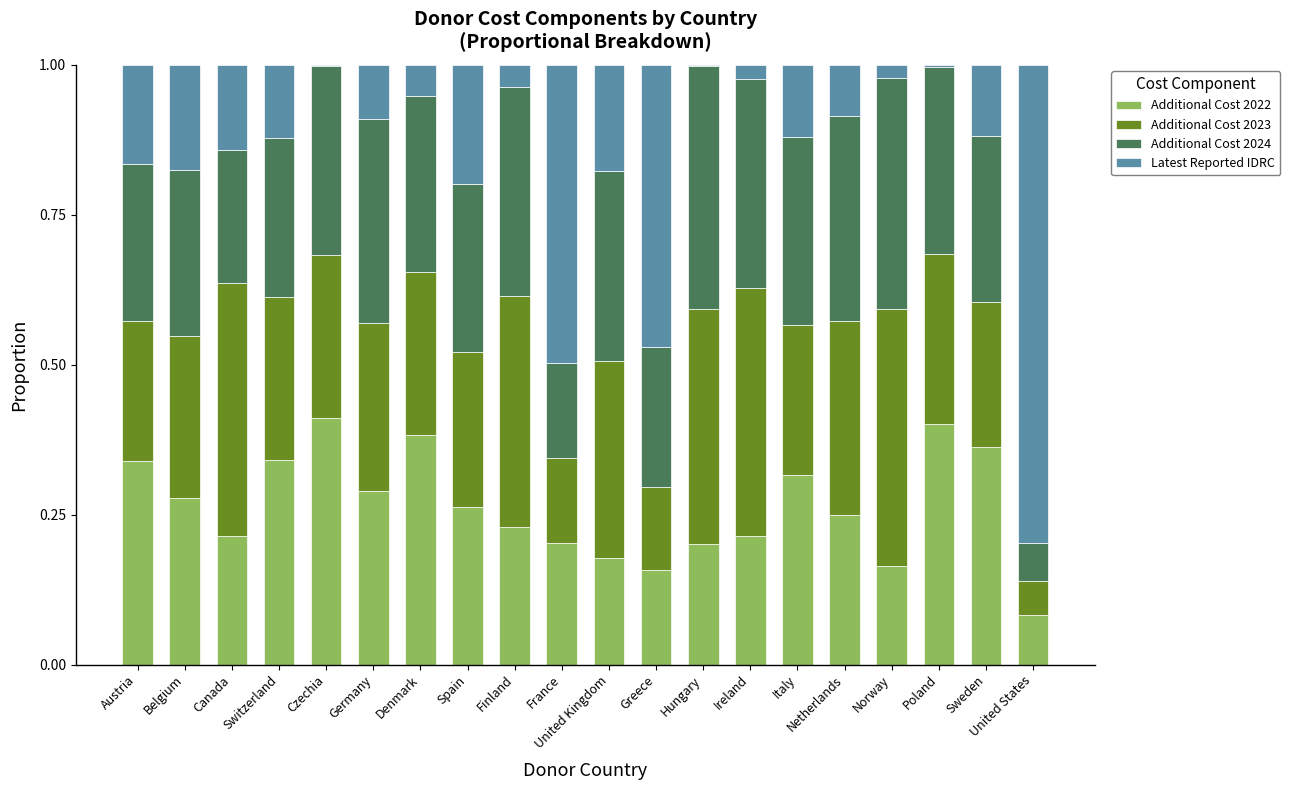

What is the sum of all Additional Cost 2022 values?

5.3